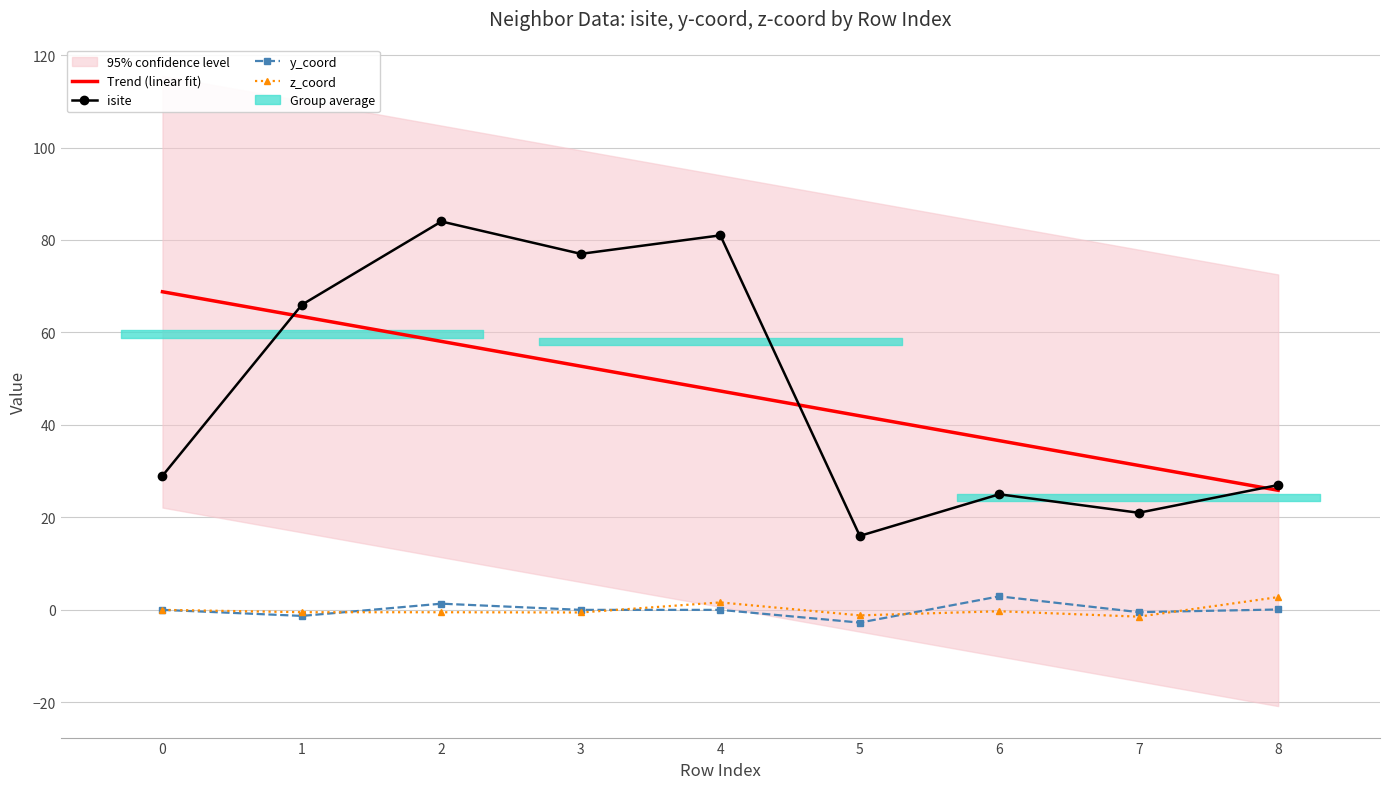

True or false: y_coord and isite cross at least once.

False